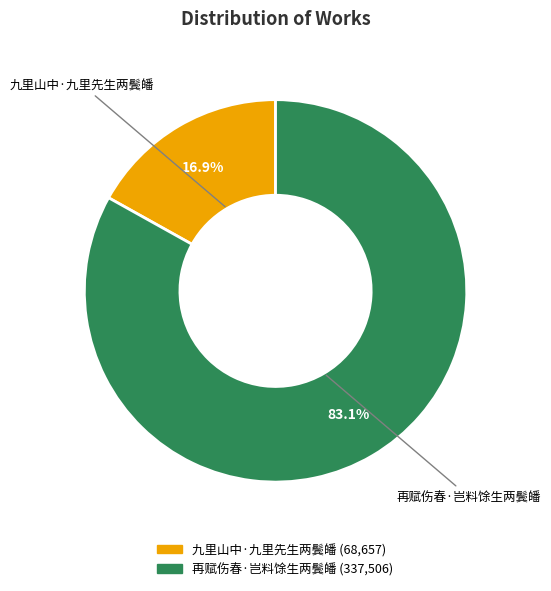

To the nearest percent, what is the difference between the 九里山中·九里先生两鬓皤 and 再赋伤春·岂料馀生两鬓皤 slice percentages?

66%